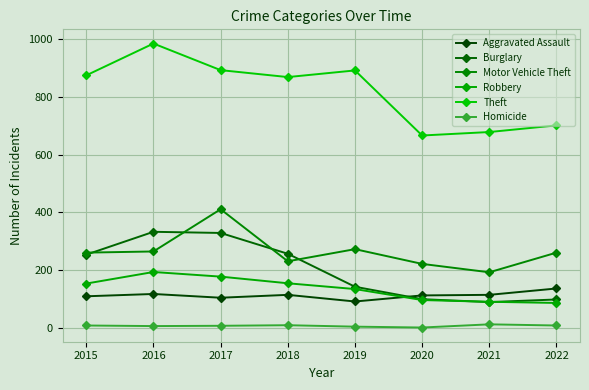

What is the difference between the maximum and minimum values in the Theft series?

318